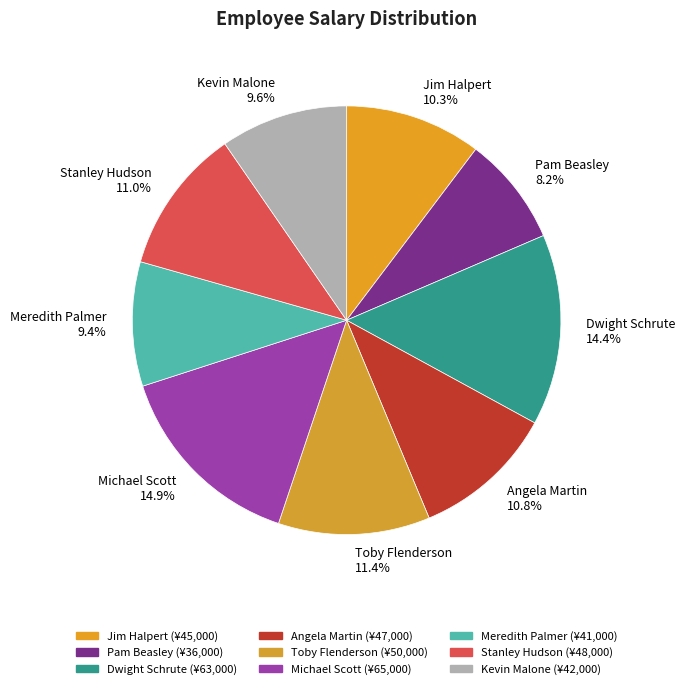

Is there a majority slice in this chart?

No